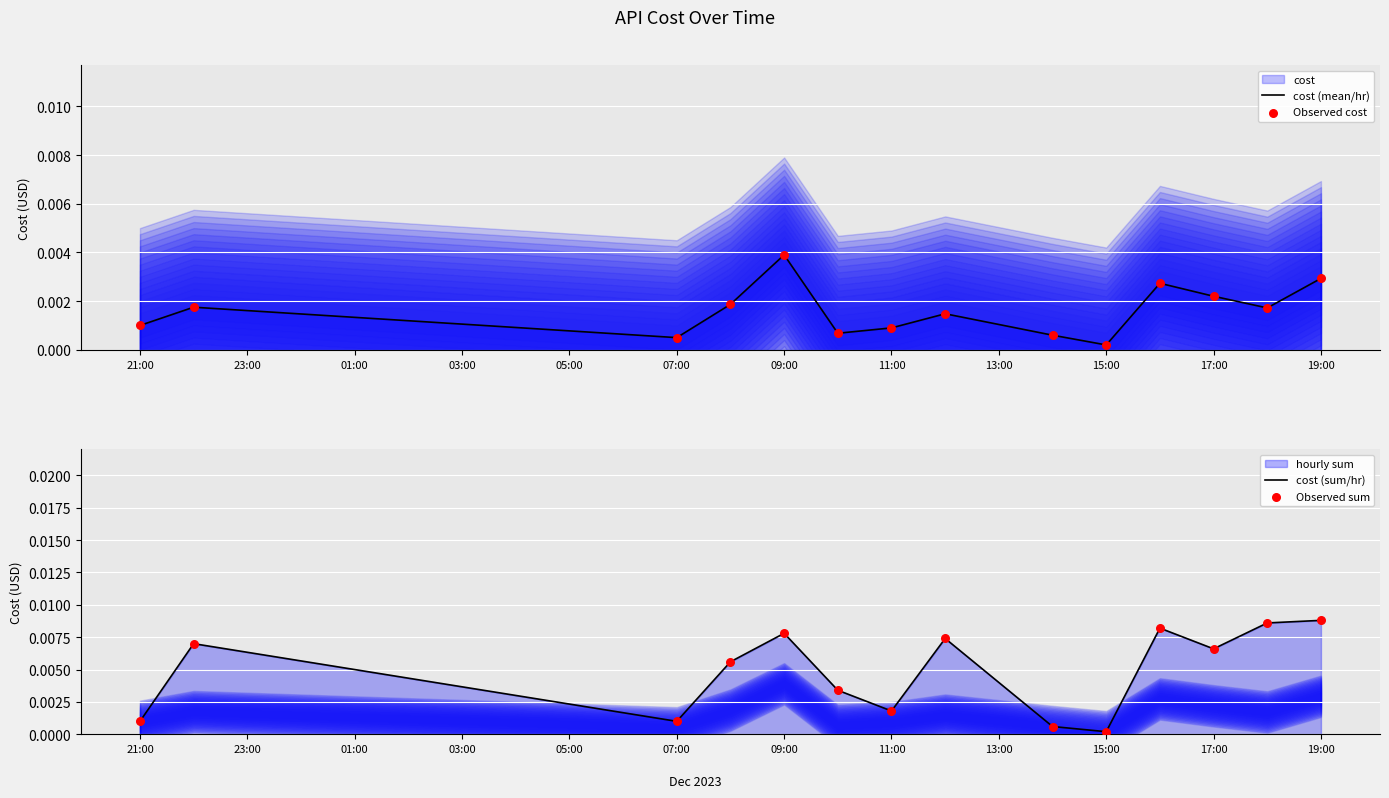

At how many categories does at least one series exceed 0?

14